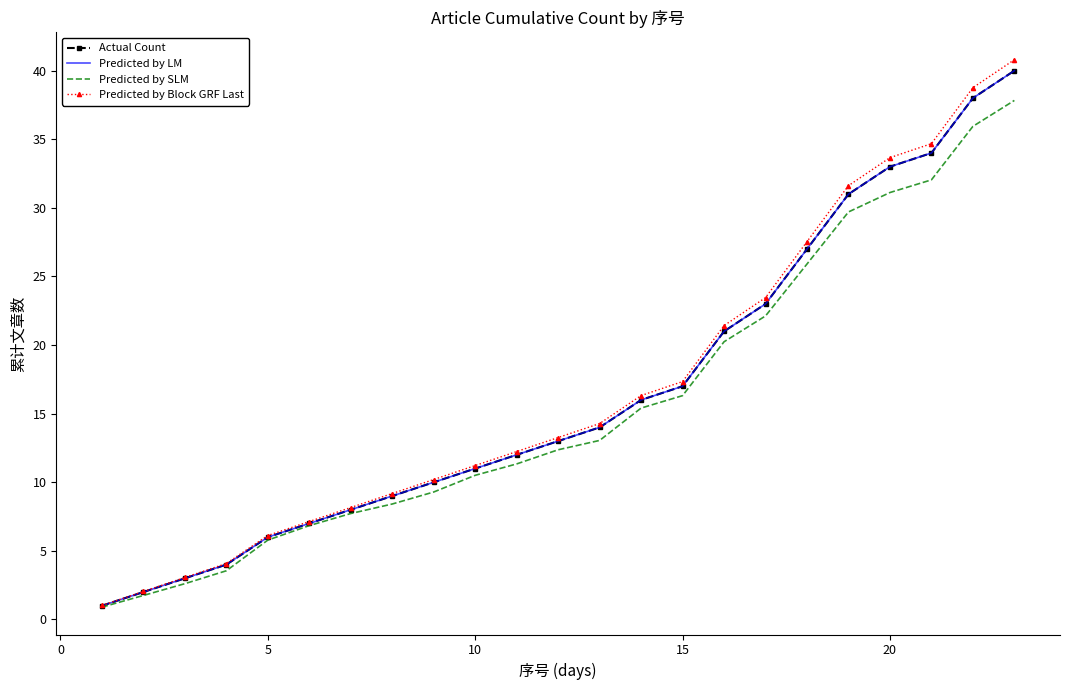

Which series has the largest total across all categories?

Predicted by Block GRF Last